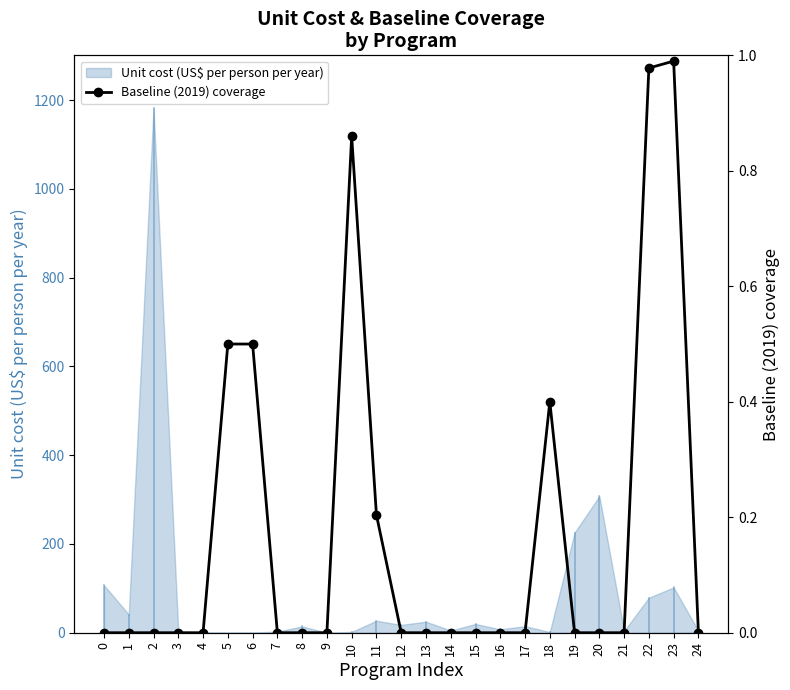

How many data points does each series have?

25